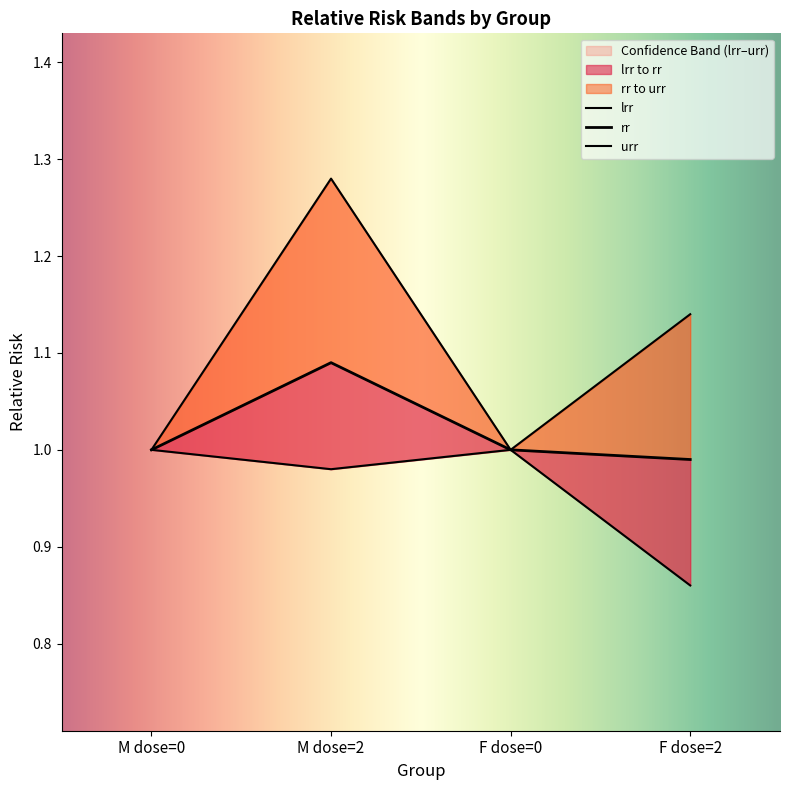

Reading left to right, transcribe all the data shown in this chart.

lrr: 1.0	1.0	1.0	0.9
rr: 1.0	1.1	1.0	1.0
urr: 1.0	1.3	1.0	1.1